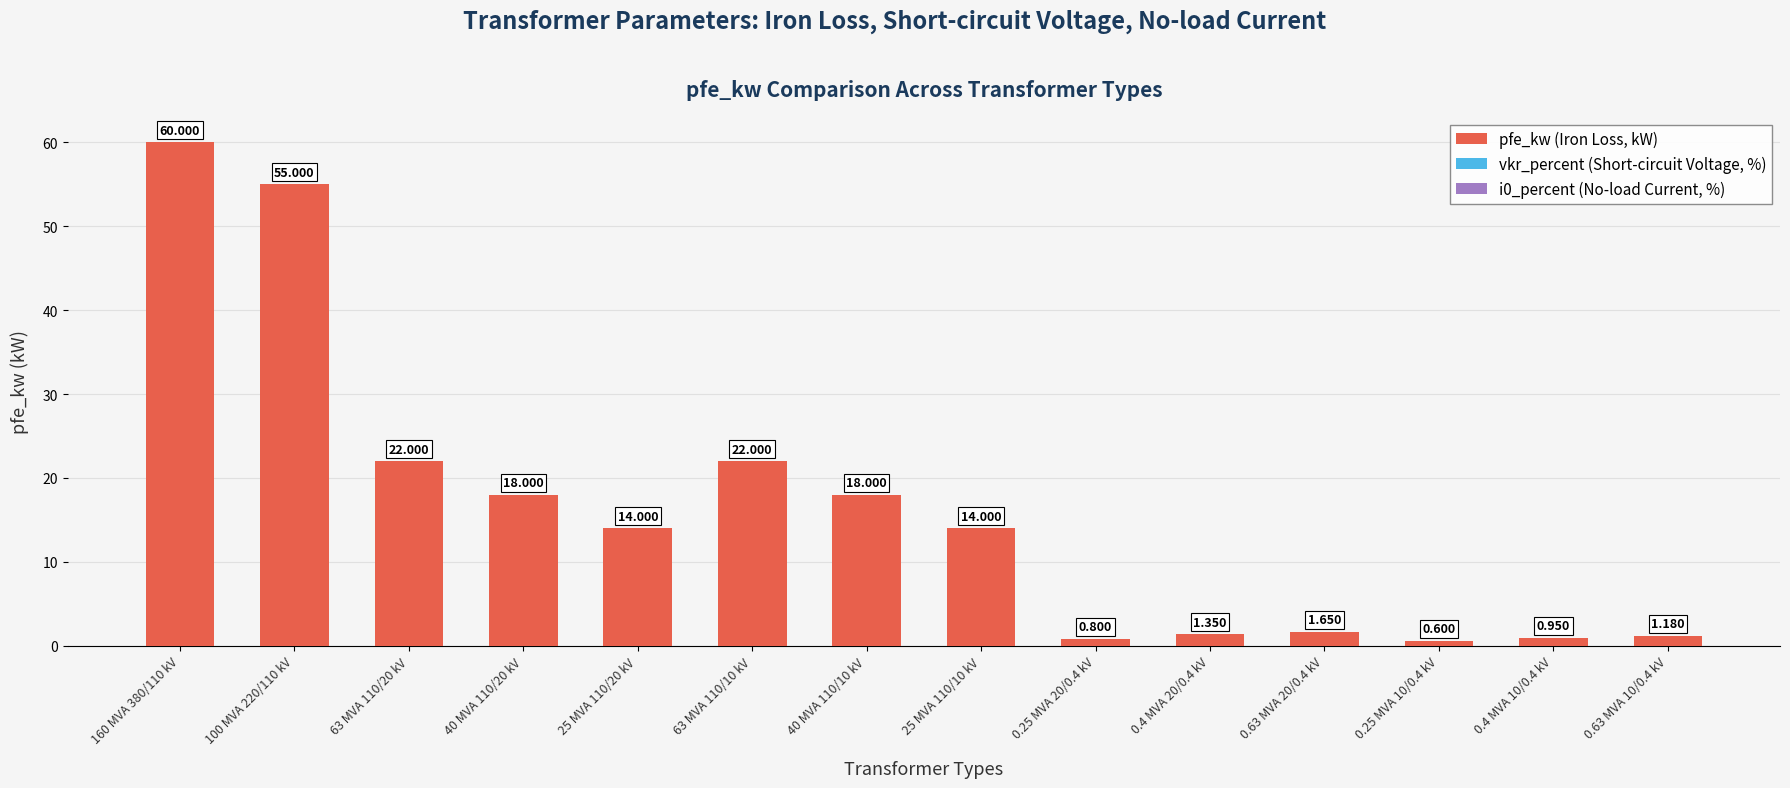

What value does the data have at 0.4 MVA 10/0.4 kV?

0.9